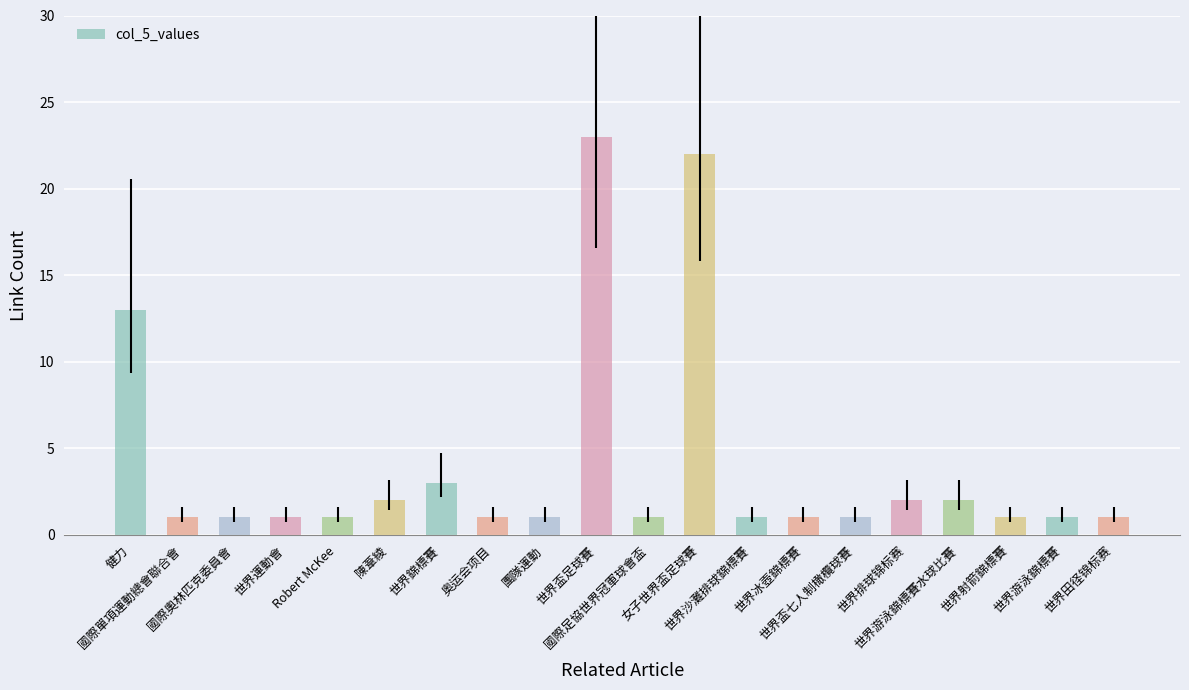

What is the difference between the second highest and second lowest values?

21